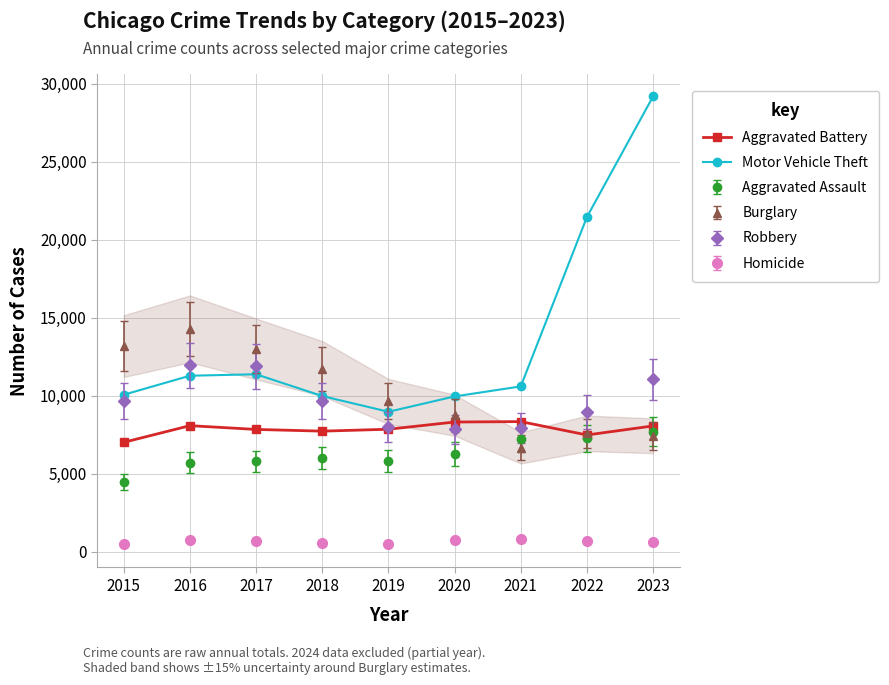

True or false: Aggravated Battery has a value of 7845 at 2017.

True